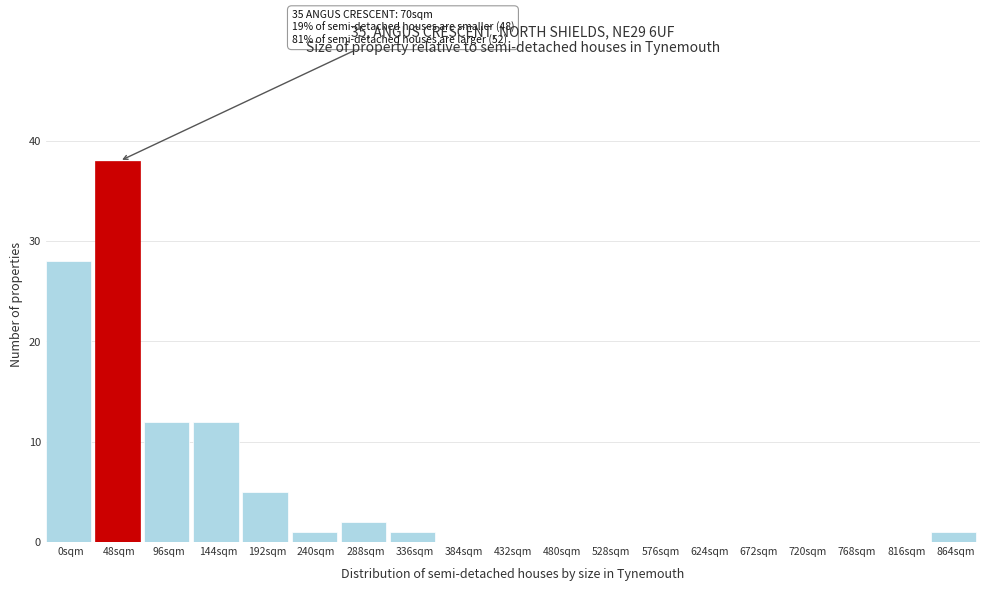

Reading left to right, transcribe all the data shown in this chart.

0sqm=28	48sqm=38	96sqm=12	144sqm=12	192sqm=5	240sqm=1	288sqm=2	336sqm=1	384sqm=0	432sqm=0	480sqm=0	528sqm=0	576sqm=0	624sqm=0	672sqm=0	720sqm=0	768sqm=0	816sqm=0	864sqm=1